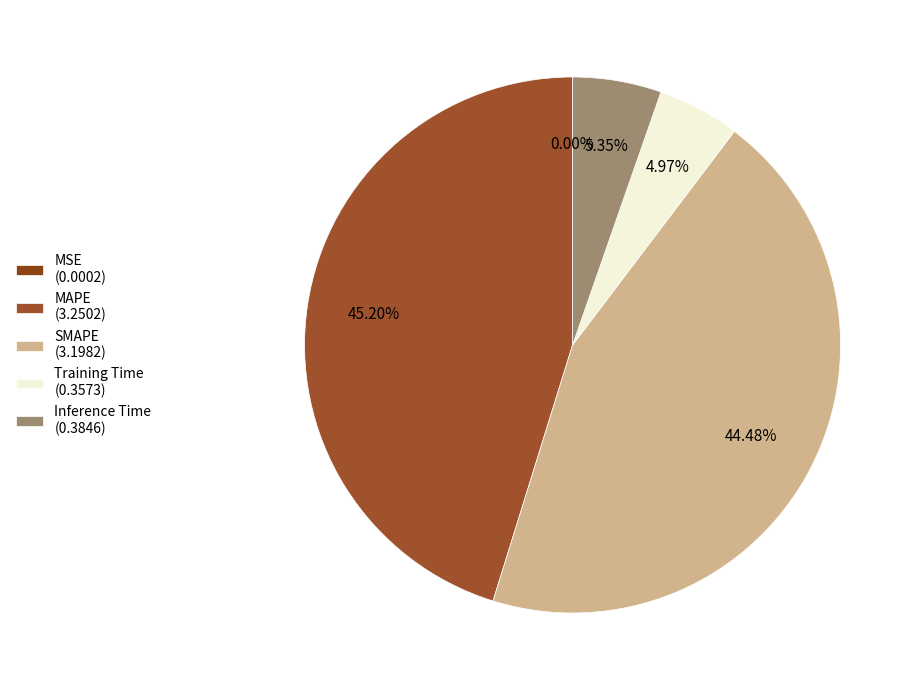

What is the change in value from MSE to MAPE?

+3.3